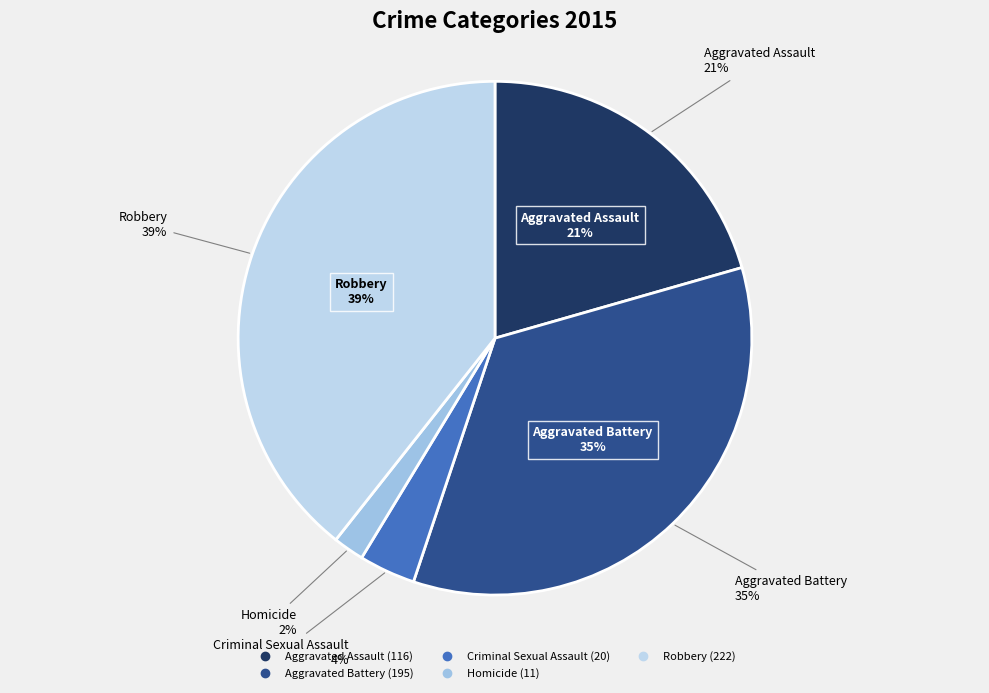

To the nearest percent, what is the difference between the Homicide and Aggravated Battery slice percentages?

33%